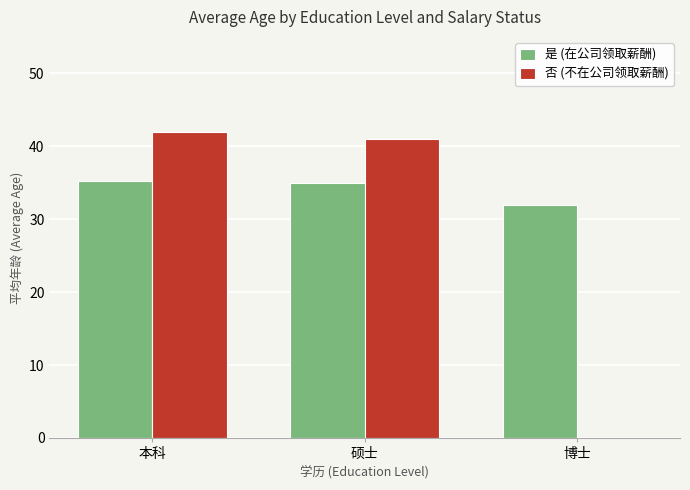

Which series has the largest range (max minus min)?

否 (不在公司领取薪酬)